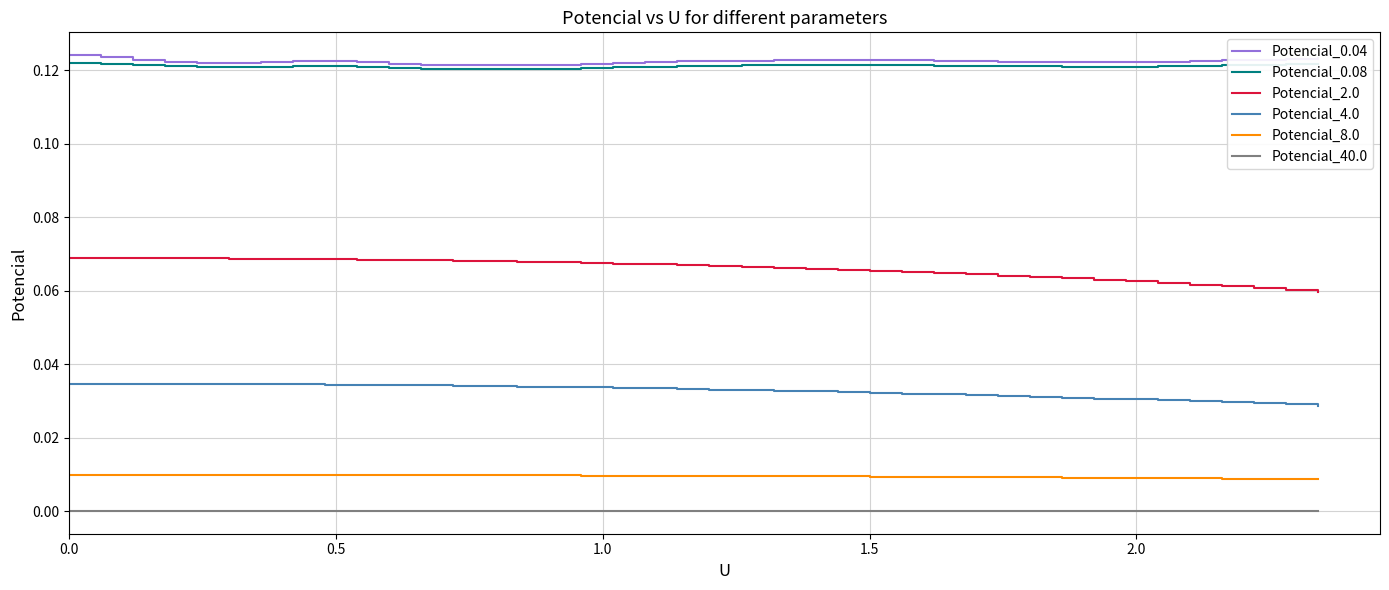

True or false: Potencial_0.04 and Potencial_4.0 cross at least once.

False